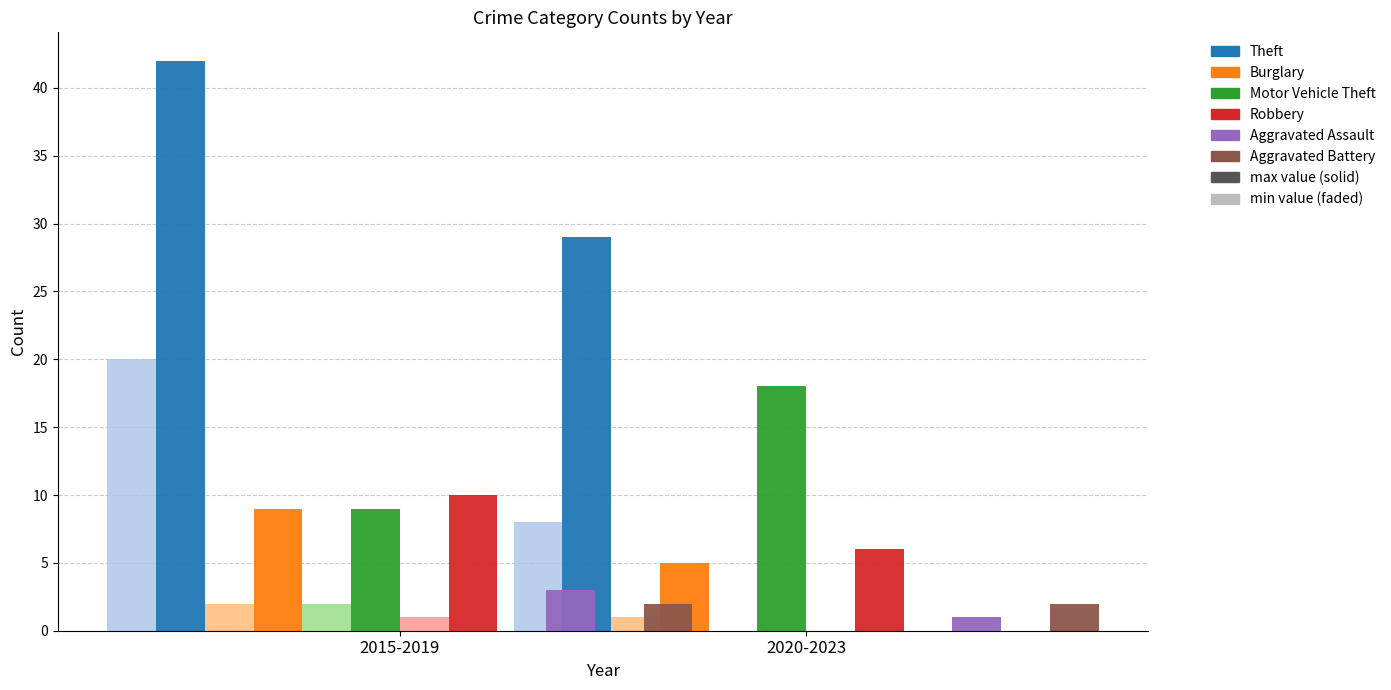

Are the bars grouped side by side (vs. stacked)?

Yes